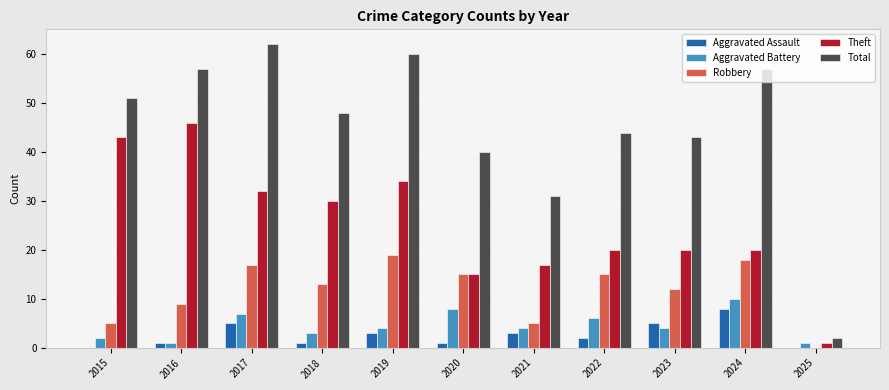

What are all the series names shown in the legend?

Aggravated Assault, Aggravated Battery, Robbery, Theft, Total